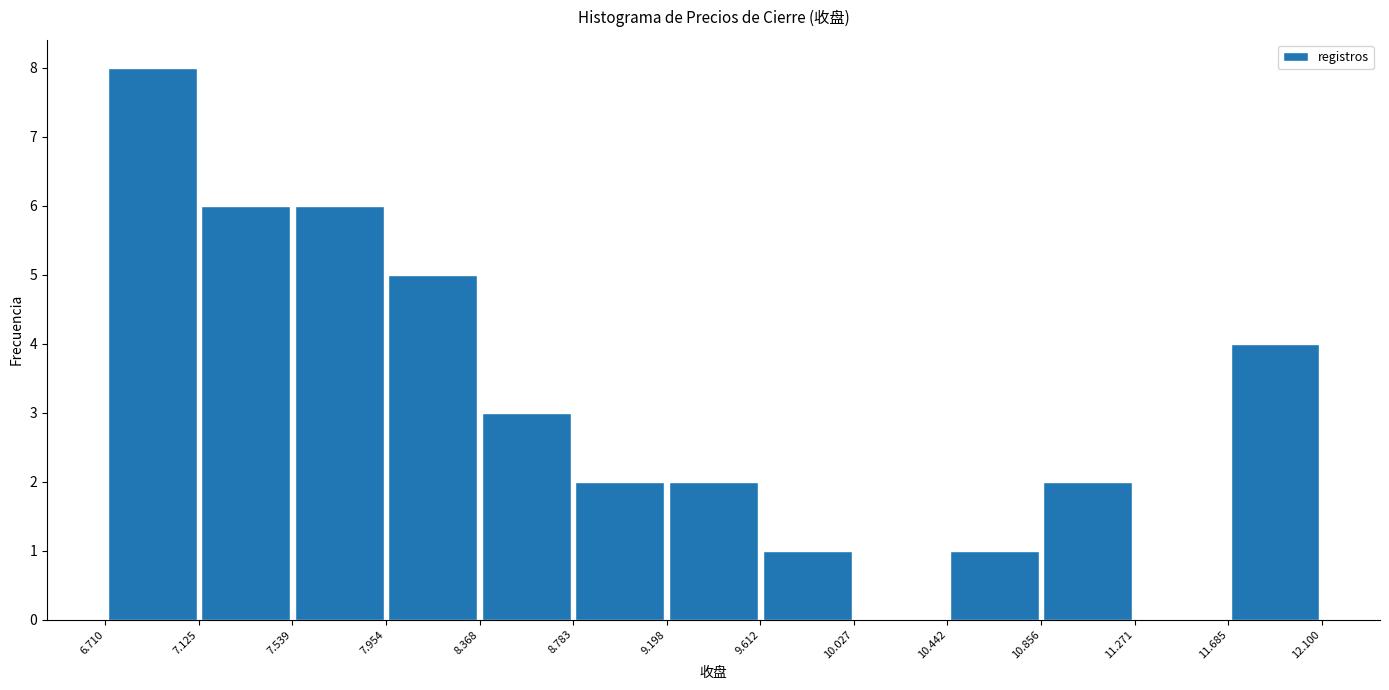

How tall is the bar that spans 10.442 to 10.856 on the x-axis? The values are not printed on the chart, so give them approximately, as read against the axis.

1